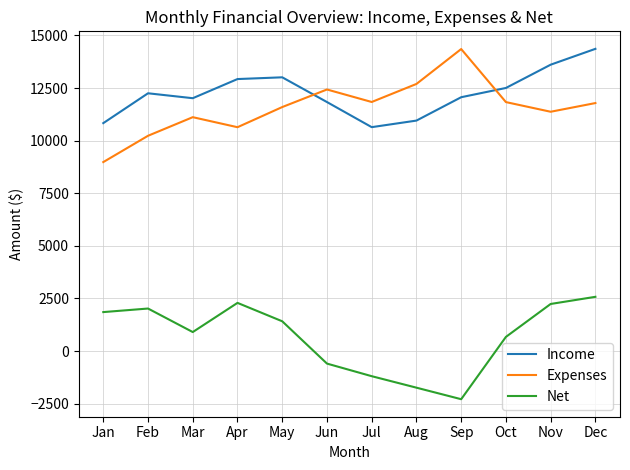

Between Feb and Aug, which series saw the biggest shift?

Net